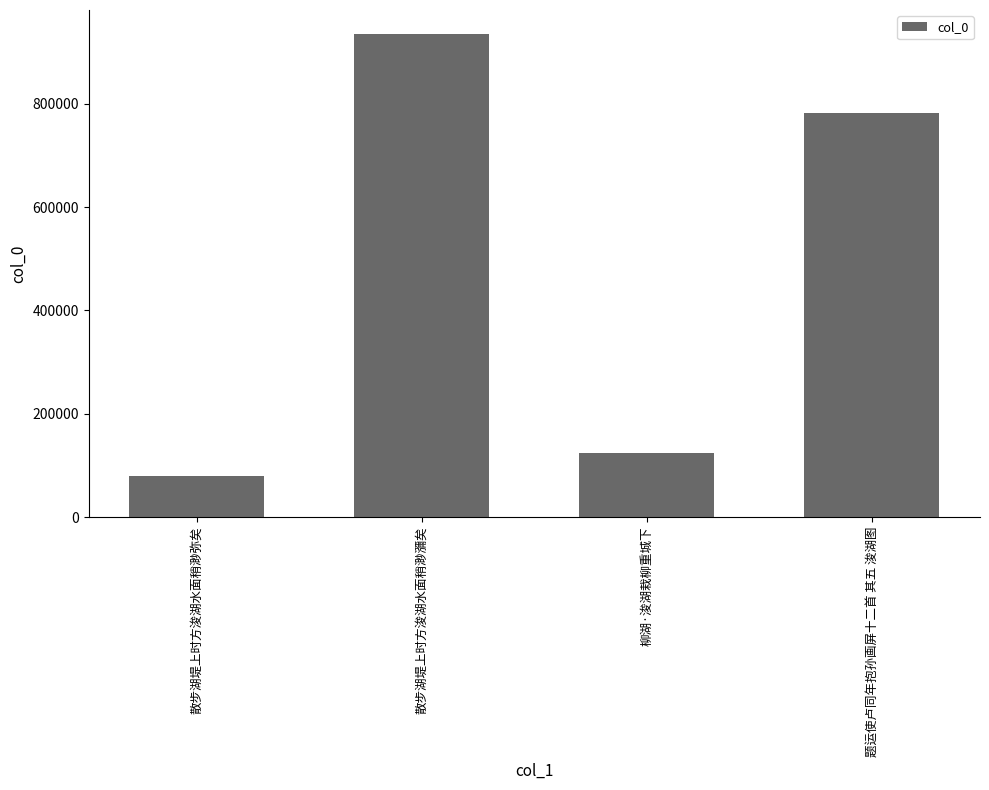

What is the label of the 3rd bar from the left?

柳湖·浚湖栽柳重城下